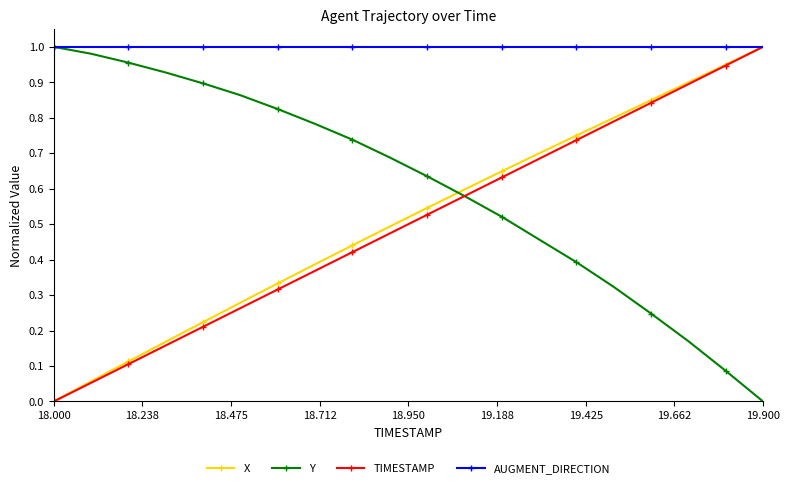

True or false: X and Y cross at least once.

True